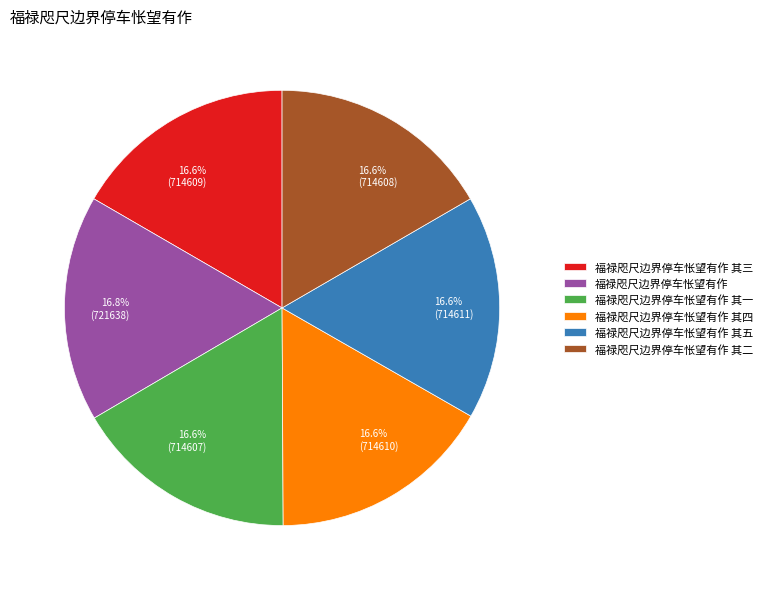

Is there any slice that represents more than half of the pie?

No